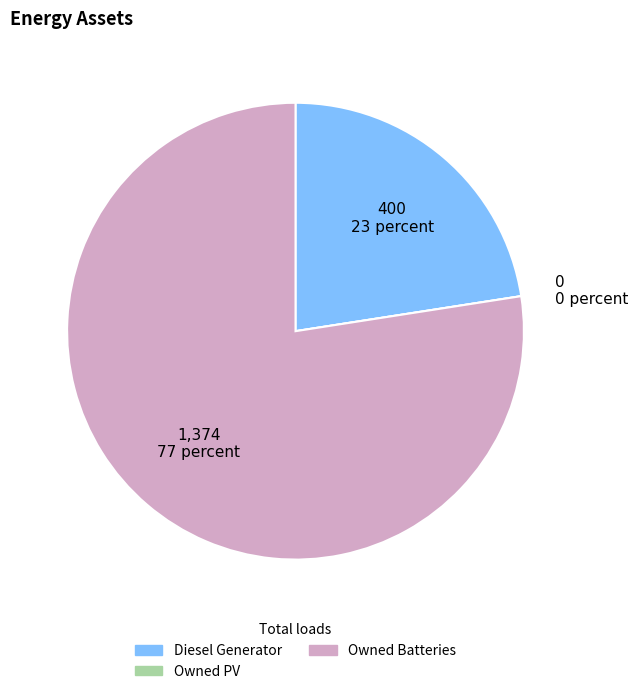

Is it true that Owned Batteries is 70% of the pie?

False